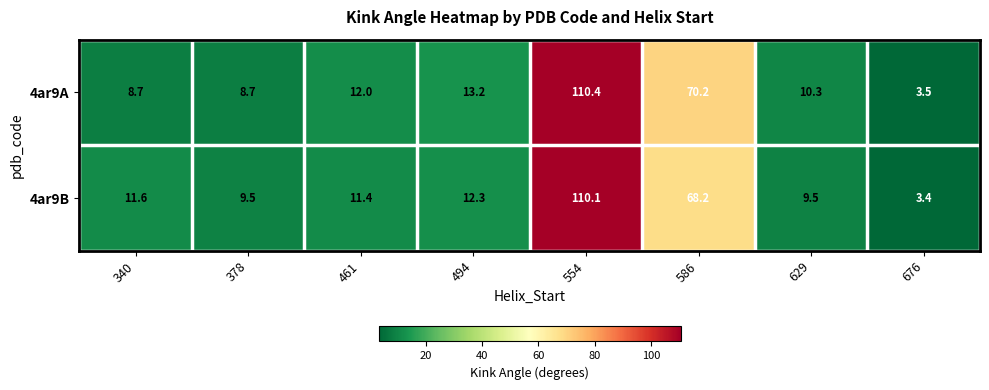

The value of 4ar9B at 461 is 2.6. True or false?

False